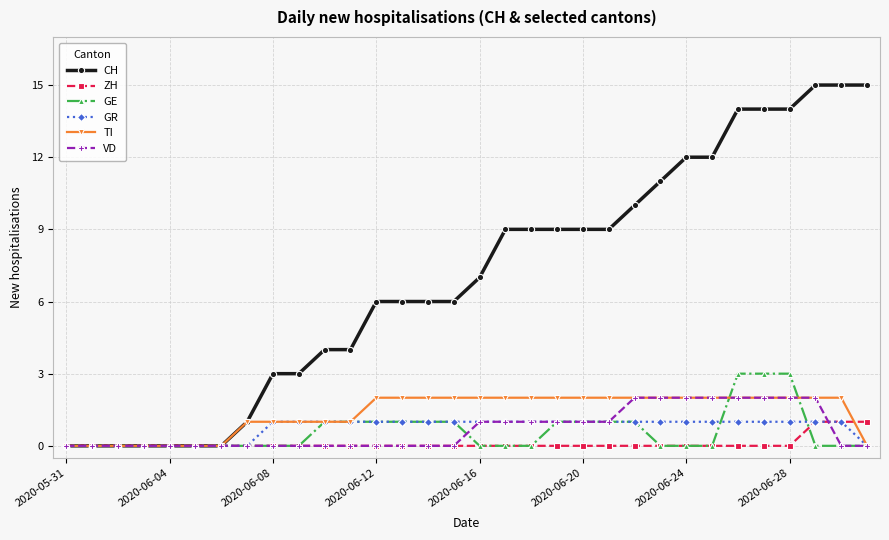

Which series has the largest total across all categories?

CH